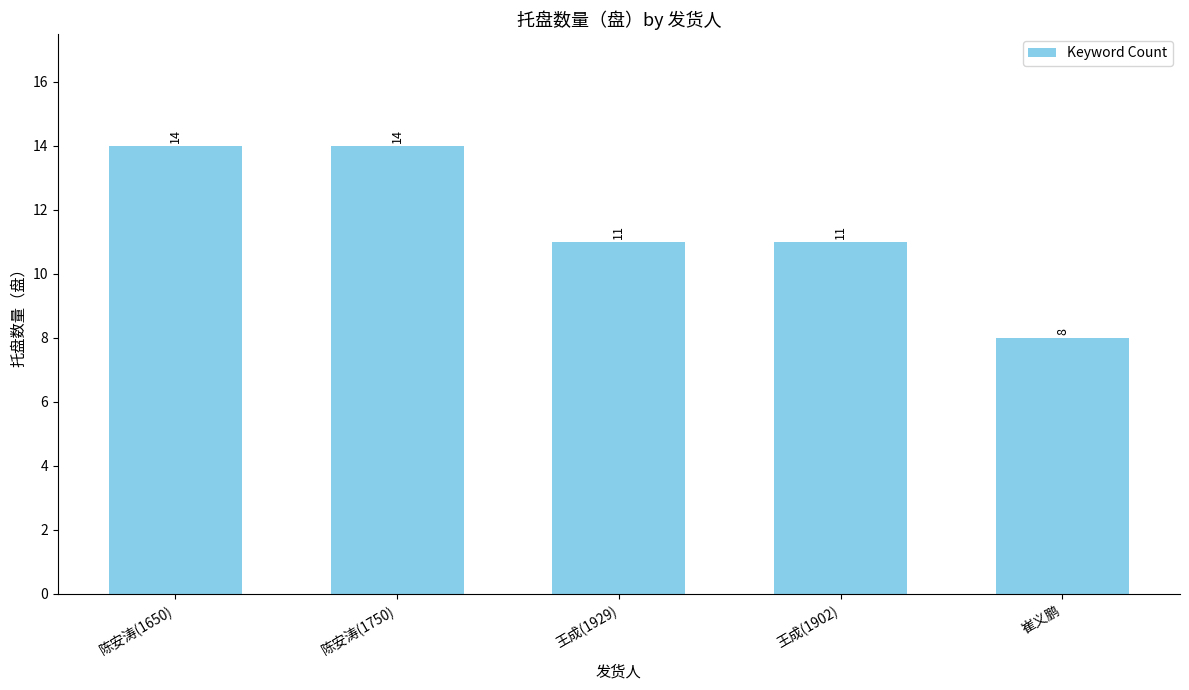

Which category has the lowest value across all series?

崔义鹏